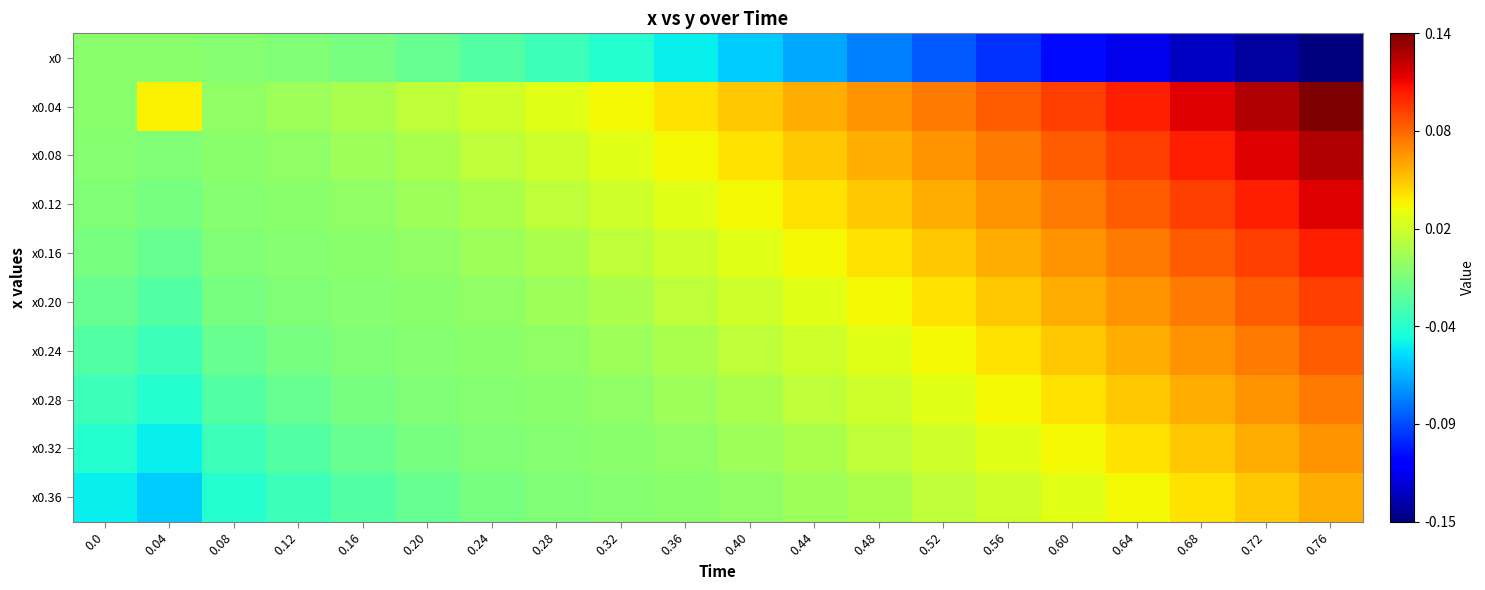

What is the minimum value shown in the chart?

-0.2